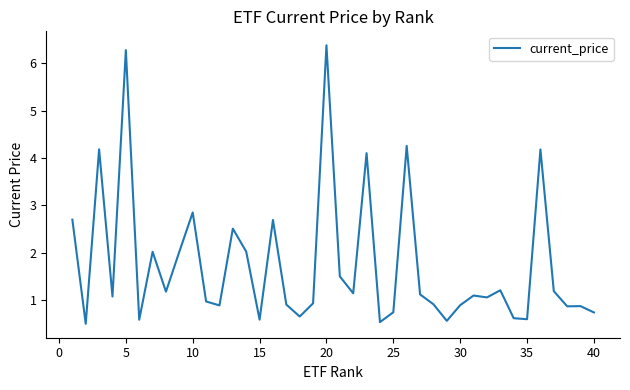

What is the difference between the maximum and minimum values?

5.9